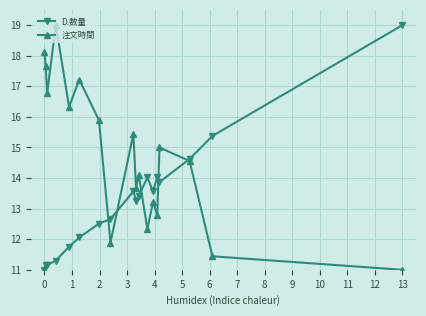

In 注文時間, how many points are lower than both neighbors (excluding endpoints)?

6